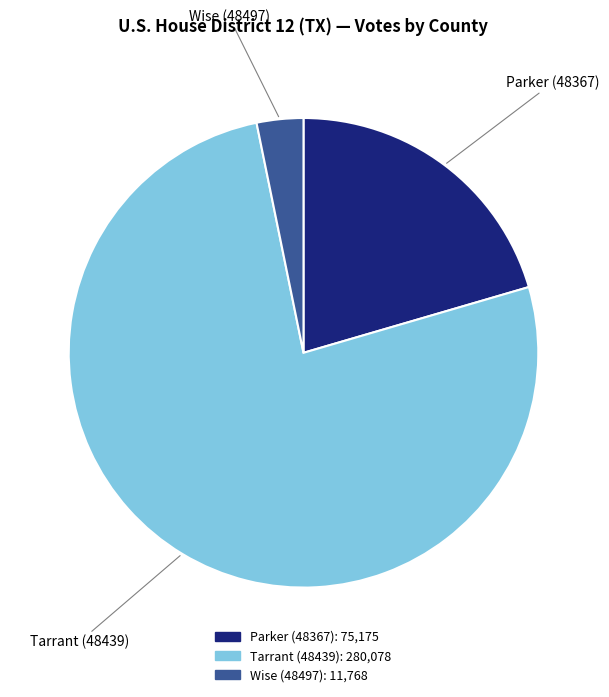

How many slices are in this pie chart?

3